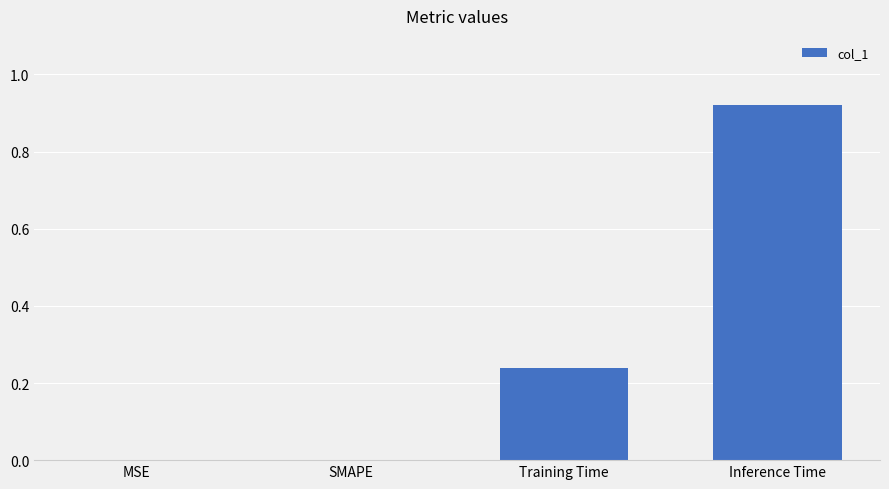

Are the bars grouped side by side (vs. stacked)?

No